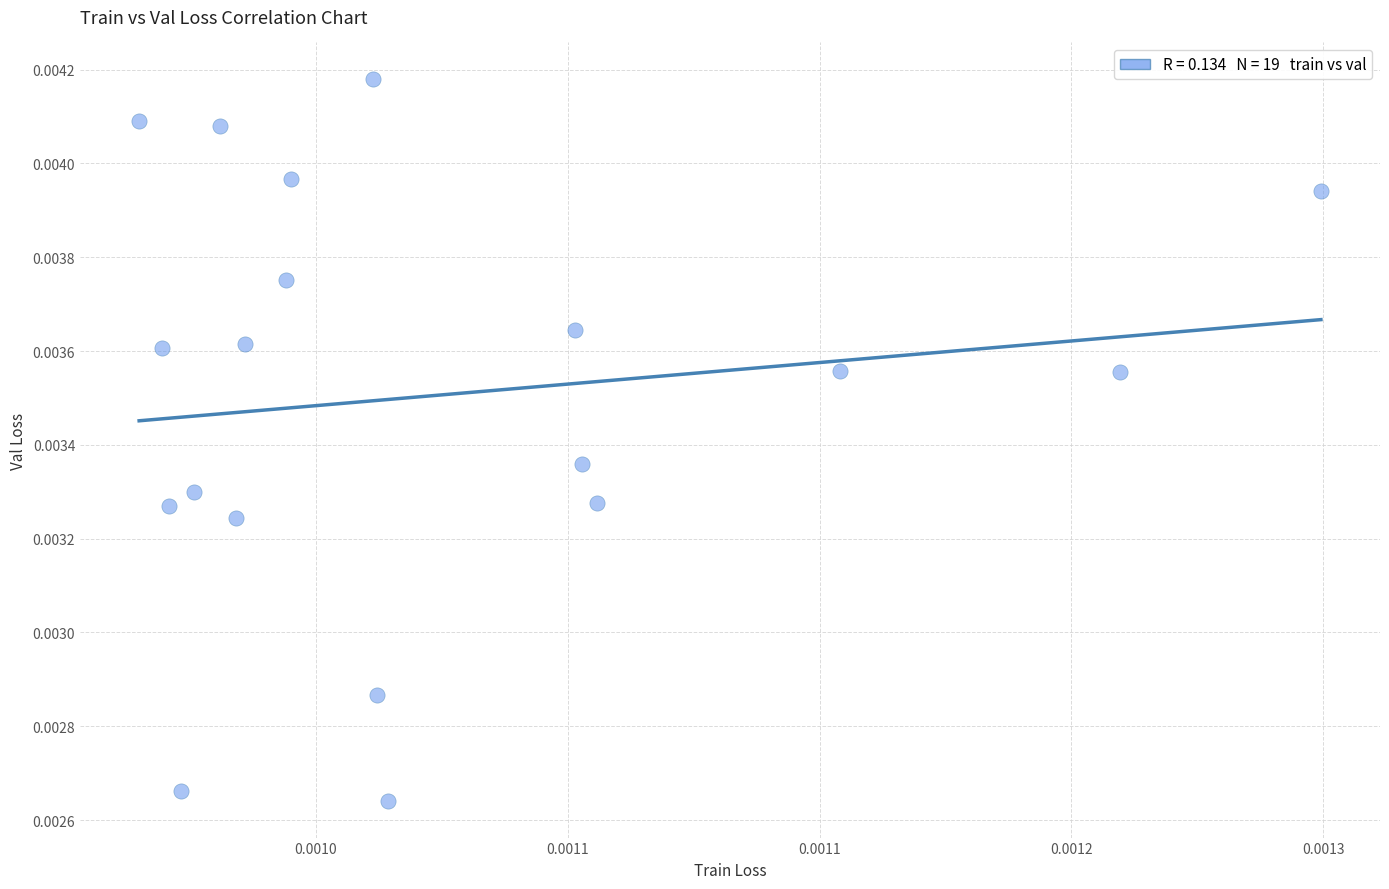

How many points are shown in the scatter plot?

19